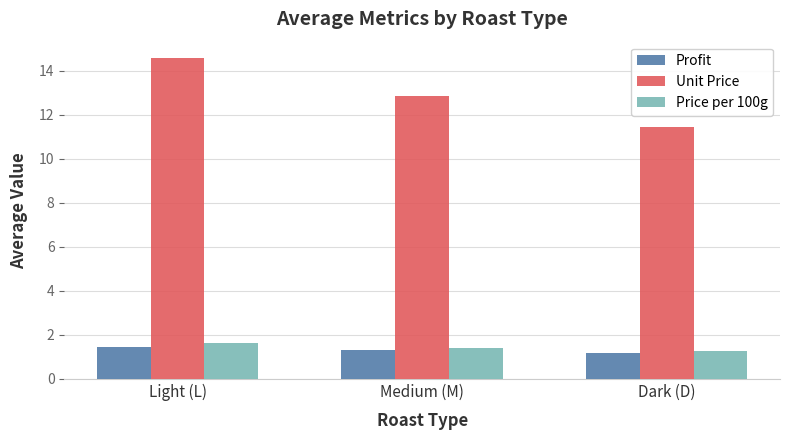

At which category does the chart reach its minimum across all series?

Dark (D)